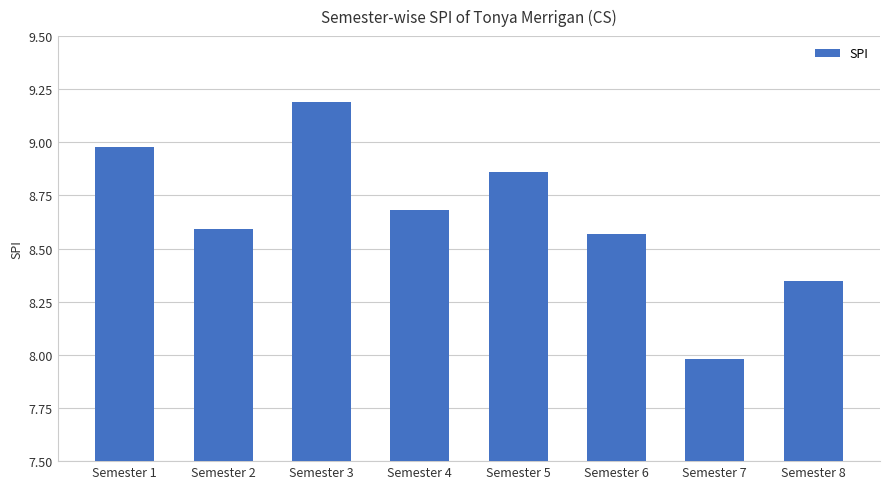

Where is the data nearest to the value 8?

Semester 7